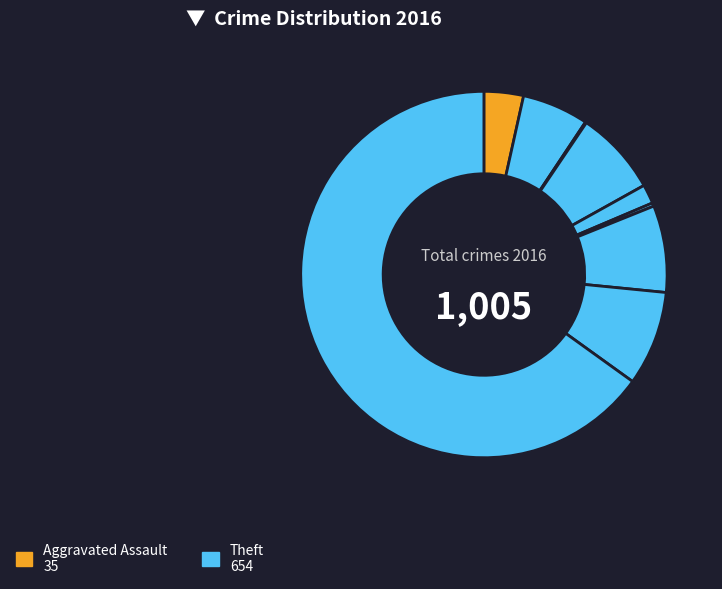

Which category accounts for the majority?

Theft